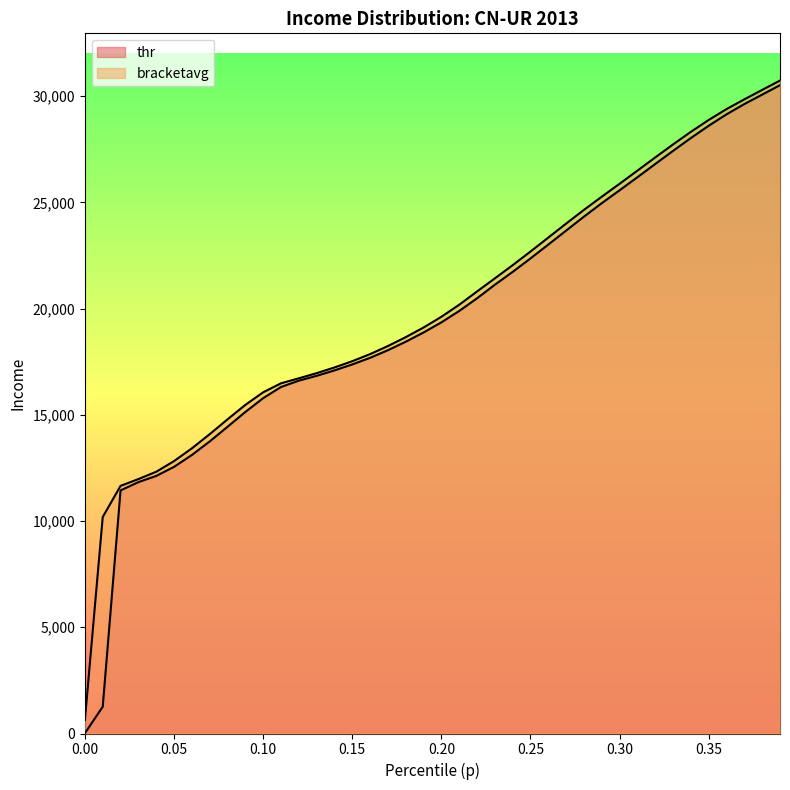

True or false: bracketavg and thr cross at least once.

False